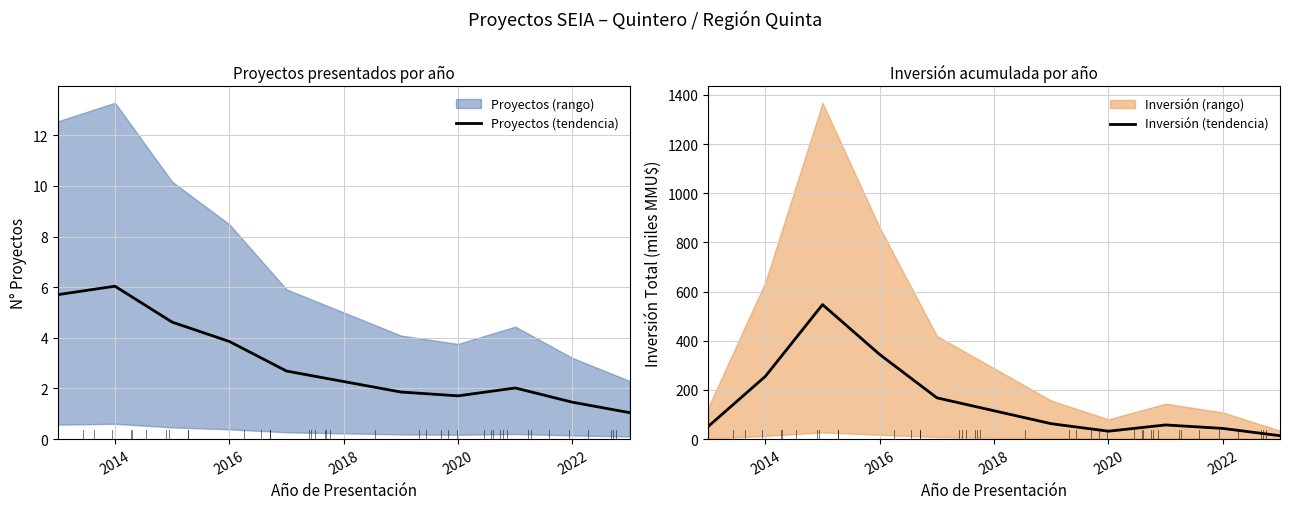

Count the number of categories in the chart.

10